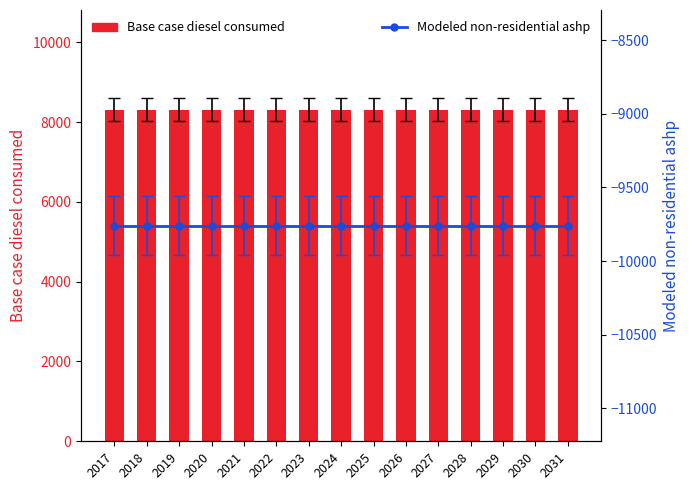

Reading left to right, what are all the values shown in this chart?

Base case diesel consumed: 8314.0	8314.0	8314.0	8314.0	8314.0	8314.0	8314.0	8314.0	8314.0	8314.0	8314.0	8314.0	8314.0	8314.0	8314.0
Modeled non-residential ashp: -9759.9	-9759.9	-9759.9	-9759.9	-9759.9	-9759.9	-9759.9	-9759.9	-9759.9	-9759.9	-9759.9	-9759.9	-9759.9	-9759.9	-9759.9